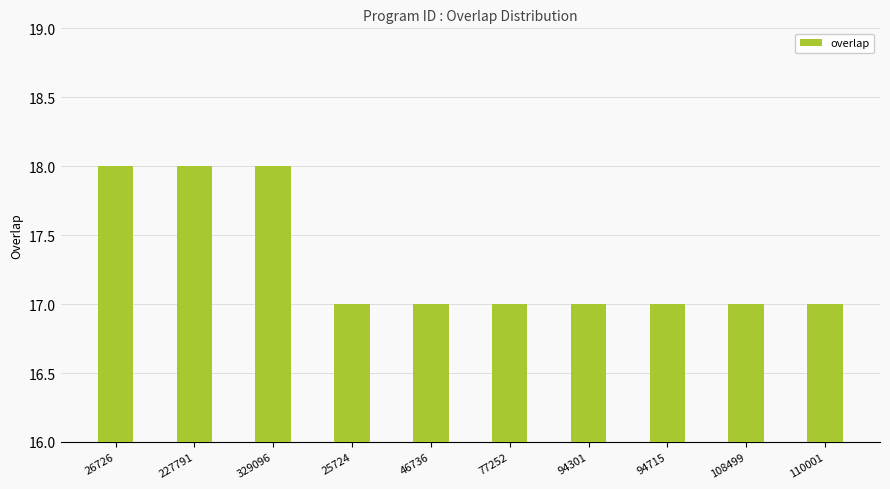

What is the ratio of the value at 77252 to the value at 26726?

0.9